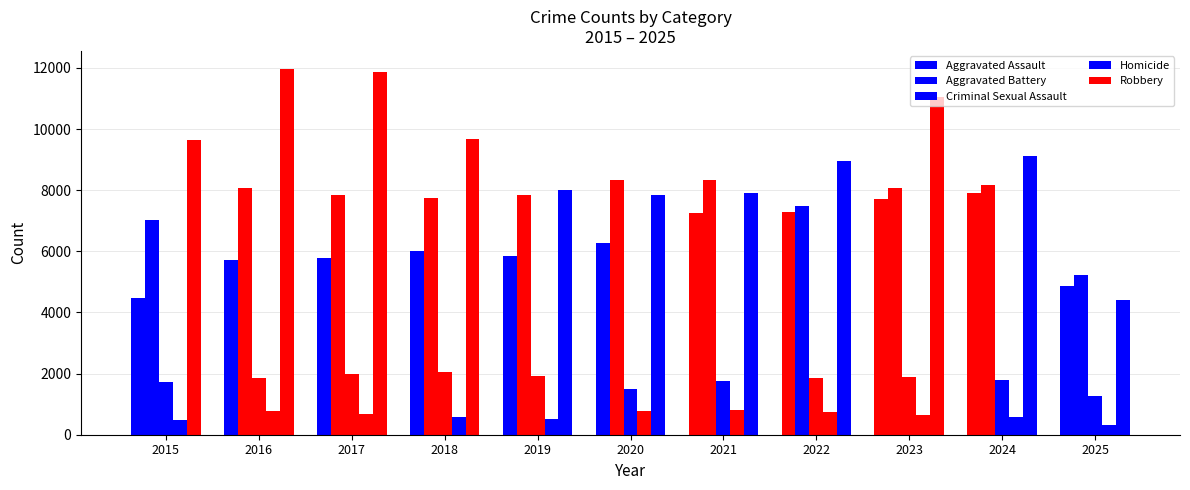

Reading left to right, transcribe all the data shown in this chart.

Aggravated Assault: 4480	5713	5793	6002	5841	6265	7242	7281	7712	7905	4869
Aggravated Battery: 7018	8085	7845	7734	7858	8320	8348	7495	8080	8182	5229
Criminal Sexual Assault: 1716	1870	1996	2056	1931	1508	1761	1844	1875	1781	1278
Homicide: 496	786	672	588	499	787	806	730	632	589	306
Robbery: 9638	11960	11881	9681	7995	7855	7920	8964	11052	9115	4424